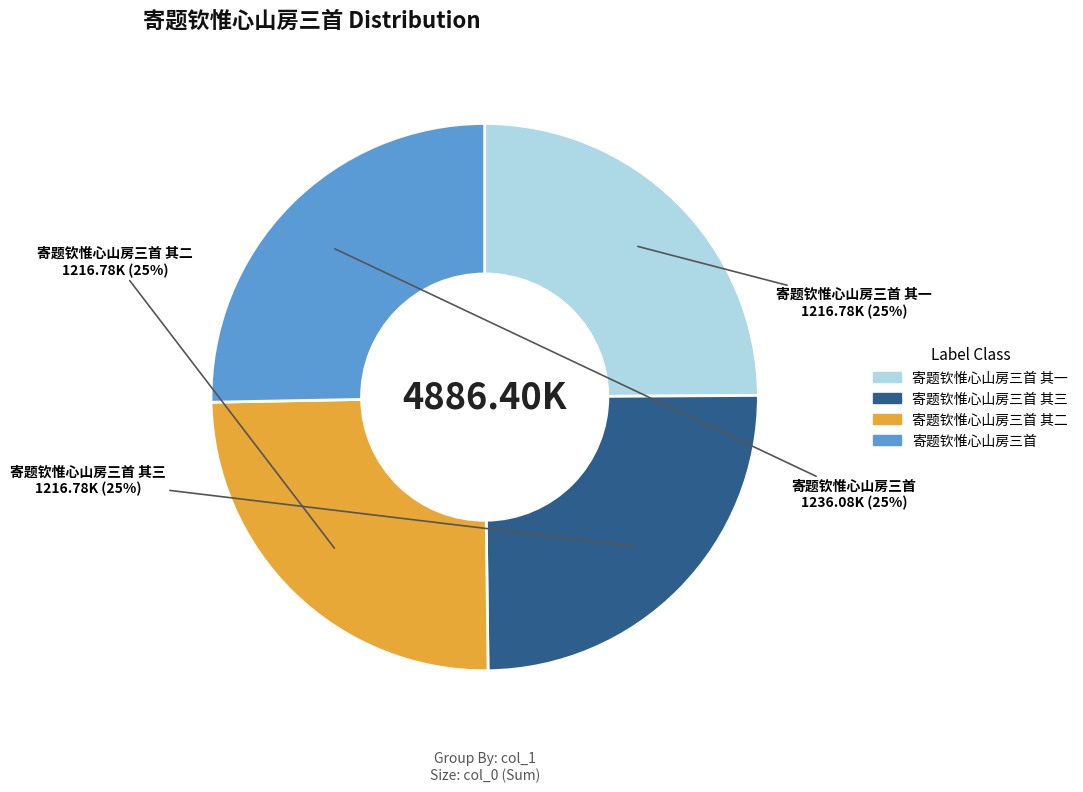

To the nearest percent, what is the average slice percentage?

25%